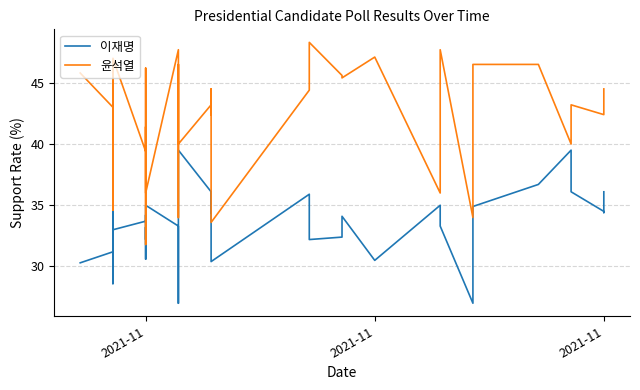

What is the value of the 윤석열 point at the 6th from the left?

34.6